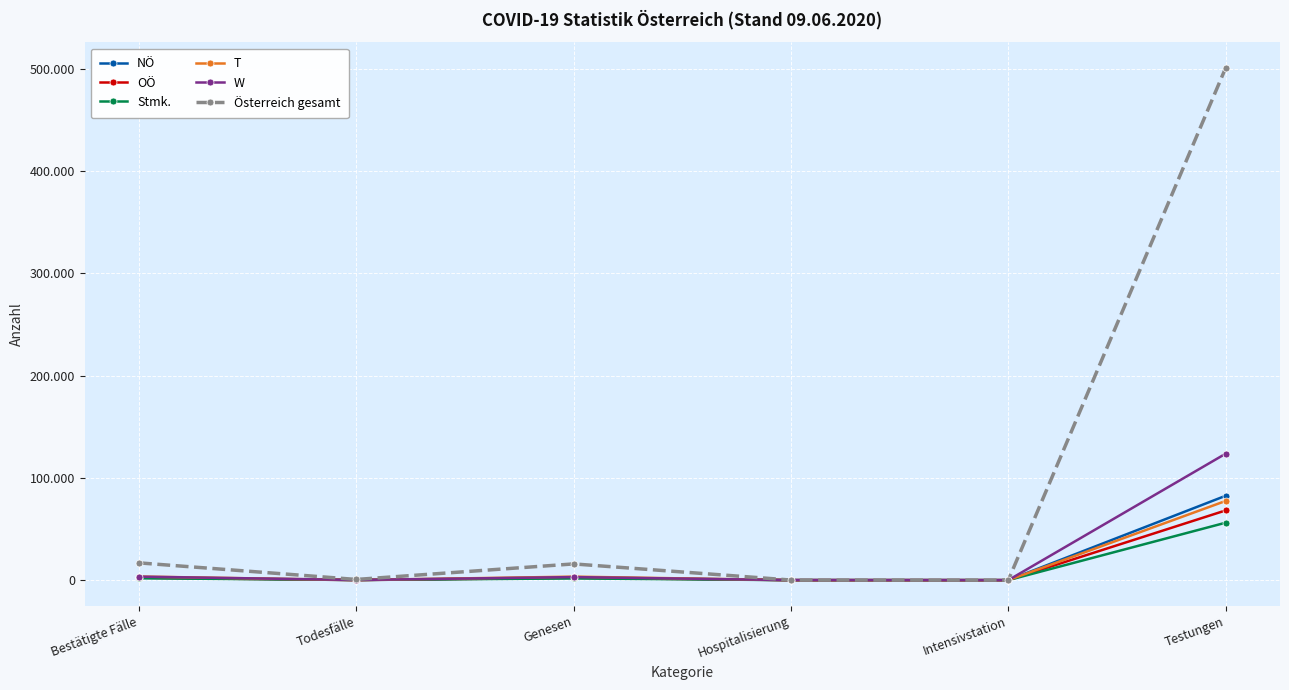

What is the difference between the second highest and second lowest values in the Österreich gesamt series?

16813.0